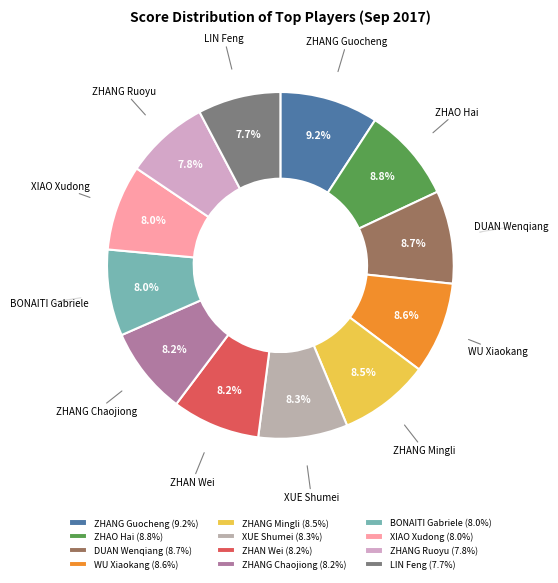

Combined, do WU Xiaokang and ZHANG Ruoyu account for over 50%?

No